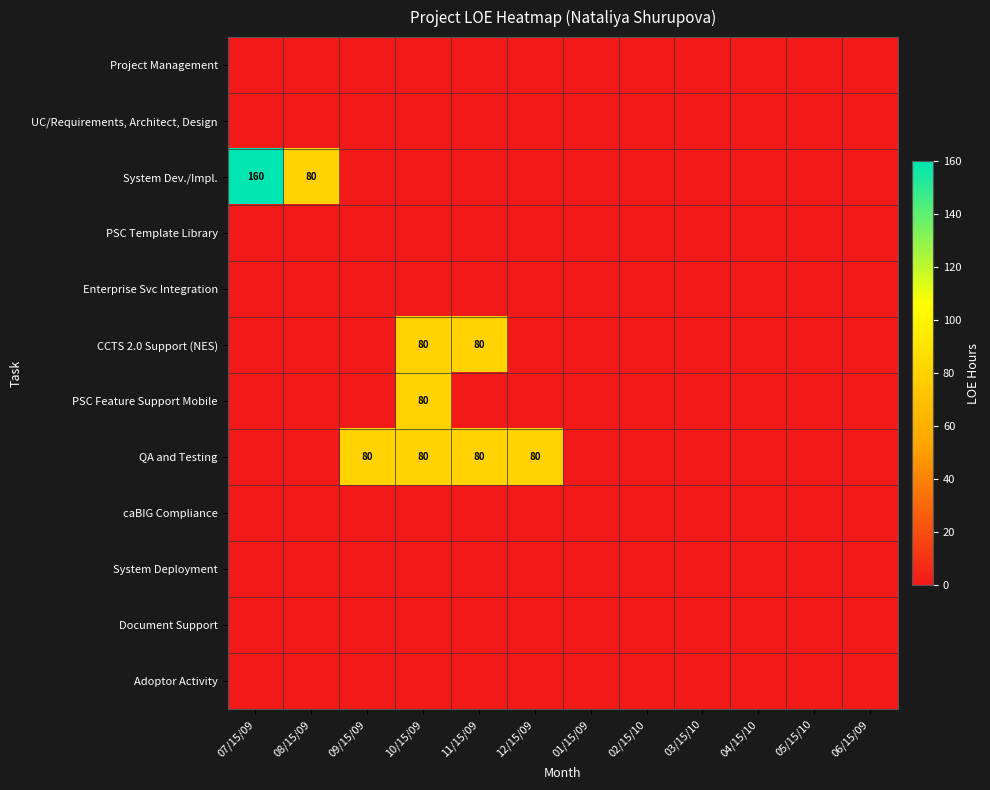

Is it true that QA and Testing equals 80 at 10/15/09?

True